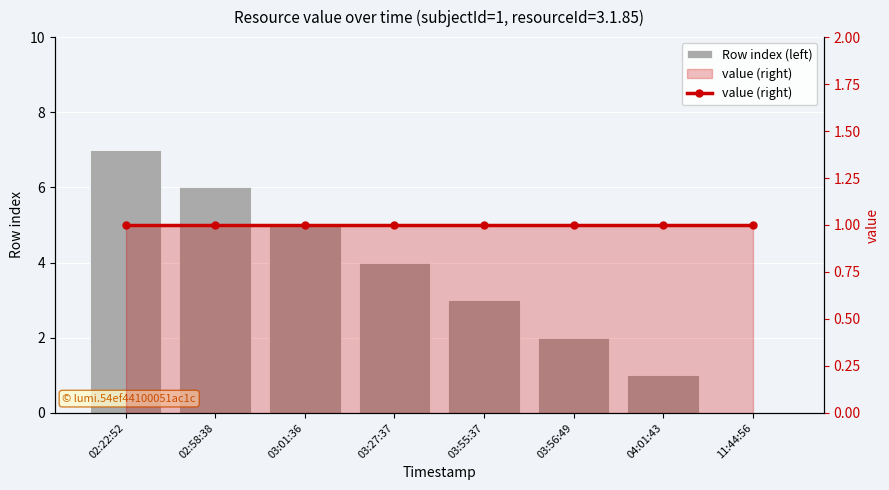

Reading right to left, transcribe all the data shown in this chart.

Row index (left): 11:44:56=0	04:01:43=1	03:56:49=2	03:55:37=3	03:27:37=4	03:01:36=5	02:58:38=6	02:22:52=7
value (right): 11:44:56=1	04:01:43=1	03:56:49=1	03:55:37=1	03:27:37=1	03:01:36=1	02:58:38=1	02:22:52=1